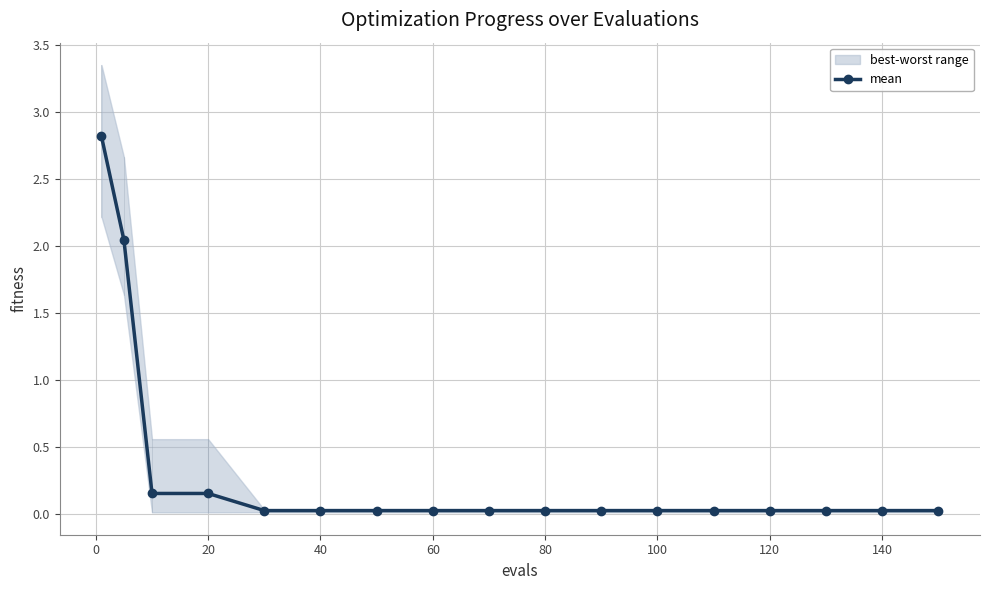

The mean series shows 0.0 at 60. True or false?

True